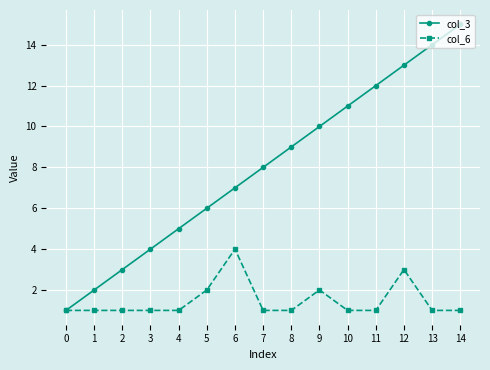

What is the minimum value shown in the chart?

1